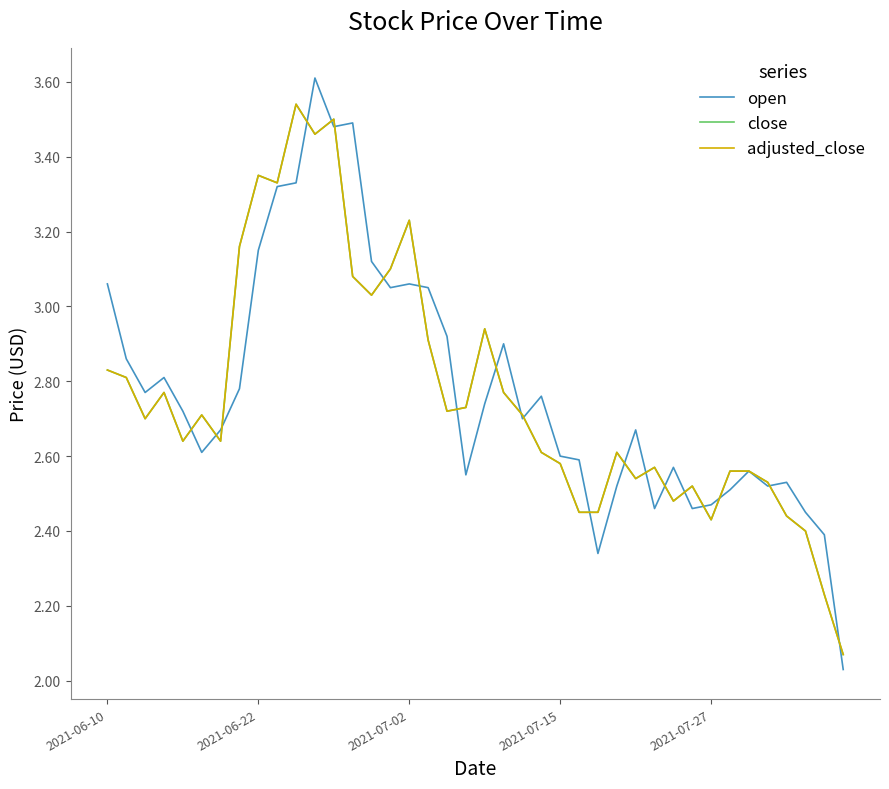

What is the difference between the maximum and second lowest values in the adjusted_close series?

1.3